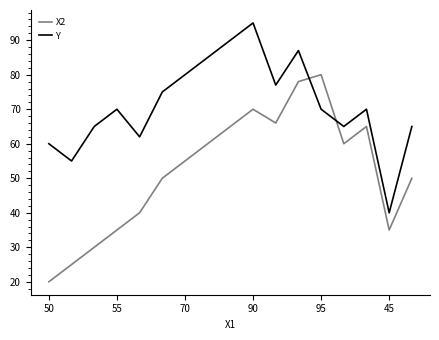

List the series in order of their overall mean, highest first.

Y, X2